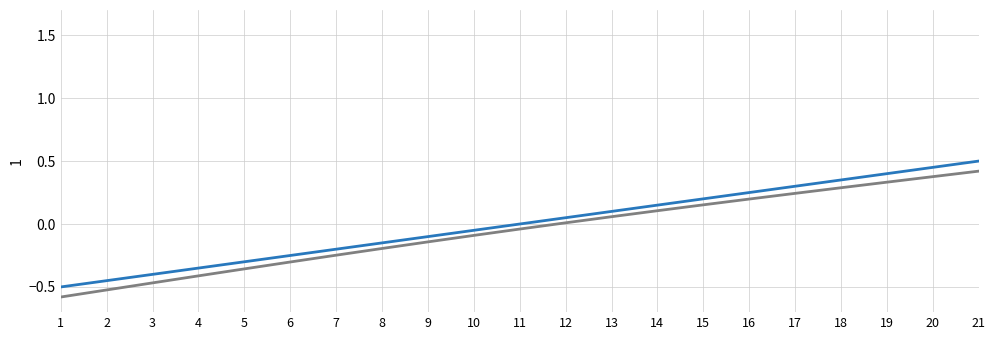

What is the total value across all series at 5?

-0.7